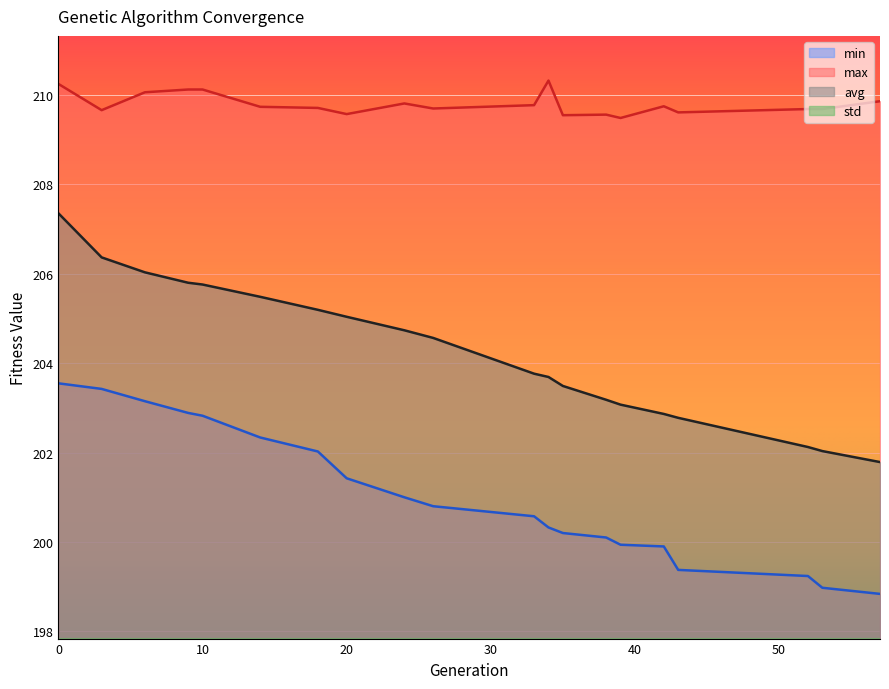

Reading right to left, extract all data points from this chart.

min: 57=198.8	53=199.0	52=199.2	43=199.4	42=199.9	39=199.9	38=200.1	35=200.2	34=200.3	33=200.6	26=200.8	24=201.0	20=201.4	18=202.0	14=202.3	10=202.8	9=202.9	6=203.1	3=203.4	0=203.5
max: 57=209.9	53=209.7	52=209.7	43=209.6	42=209.7	39=209.5	38=209.6	35=209.5	34=210.3	33=209.8	26=209.7	24=209.8	20=209.6	18=209.7	14=209.7	10=210.1	9=210.1	6=210.1	3=209.7	0=210.2
avg: 57=201.8	53=202.0	52=202.1	43=202.8	42=202.9	39=203.1	38=203.2	35=203.5	34=203.7	33=203.8	26=204.6	24=204.7	20=205.0	18=205.2	14=205.5	10=205.8	9=205.8	6=206.0	3=206.4	0=207.4
std: 57=2.5	53=2.4	52=2.4	43=2.1	42=2.1	39=2.0	38=2.0	35=1.9	34=1.9	33=1.8	26=1.6	24=1.6	20=1.5	18=1.5	14=1.4	10=1.4	9=1.3	6=1.2	3=1.1	0=1.0